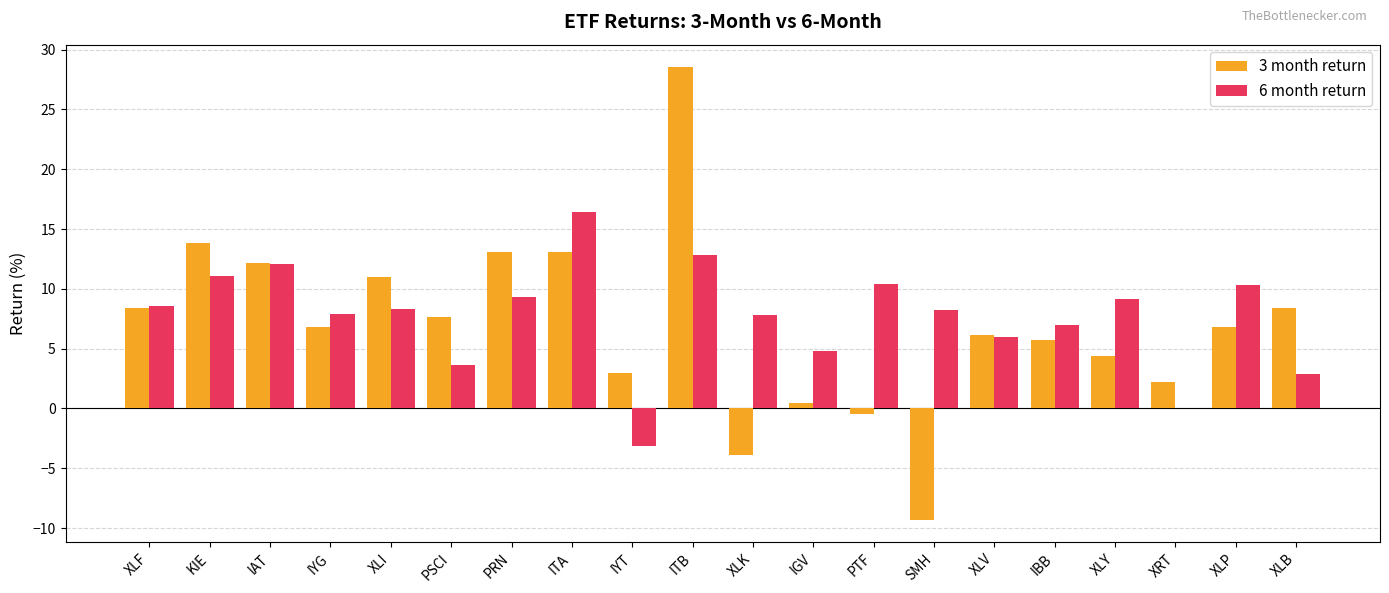

The value of 6 month return at KIE is 2.6. True or false?

False